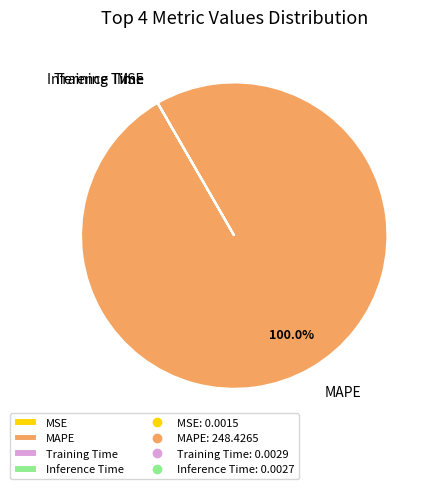

Does MAPE account for over 50% of the chart?

Yes